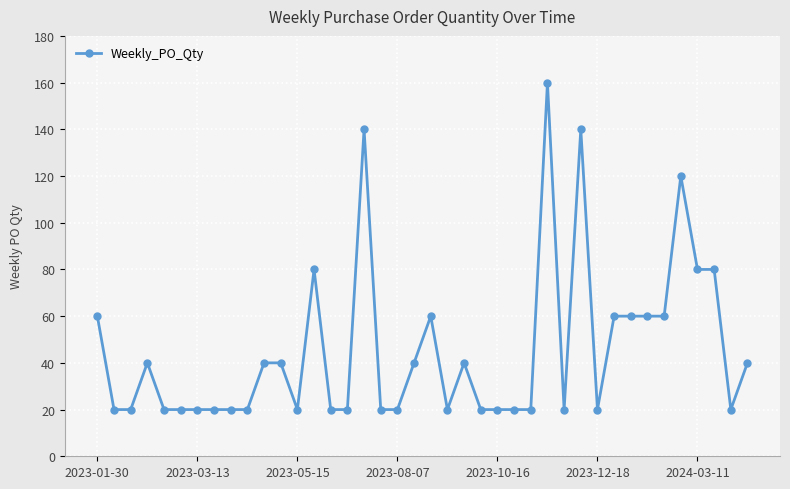

What is the difference between the maximum and minimum values?

140